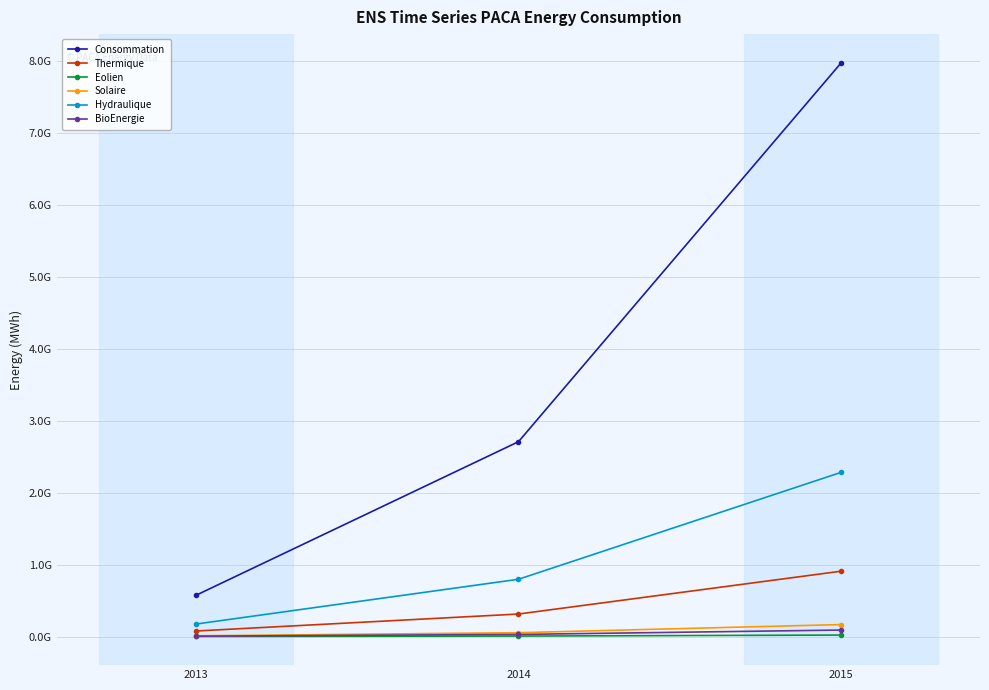

What is the difference between the maximum and second lowest values in the Consommation series?

5267136708